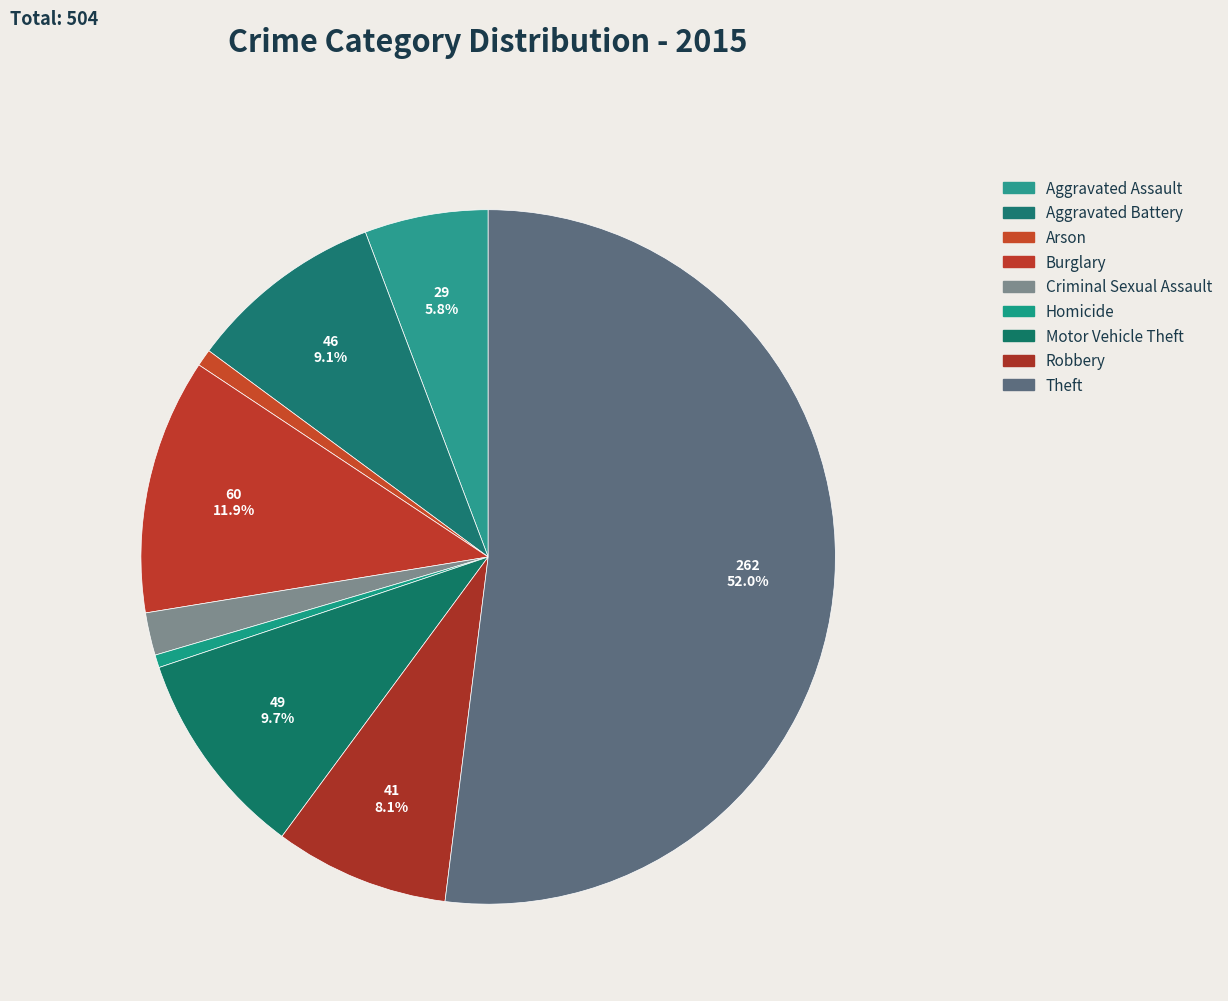

Combined, what portion of the pie is Robbery and Homicide?

8.7%